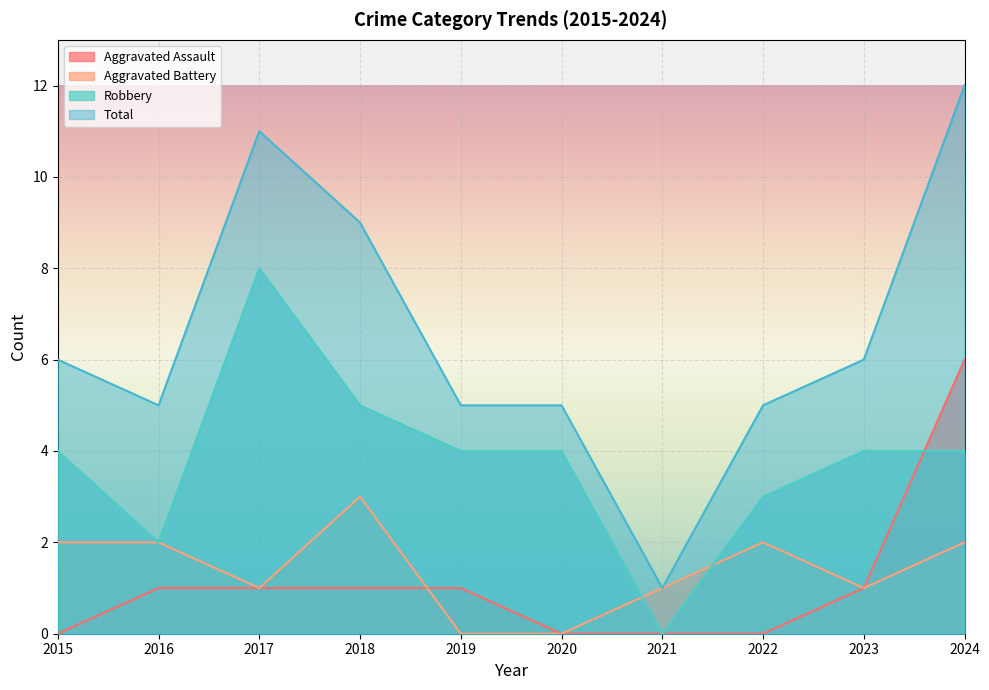

What is the sum of all Aggravated Assault values?

11